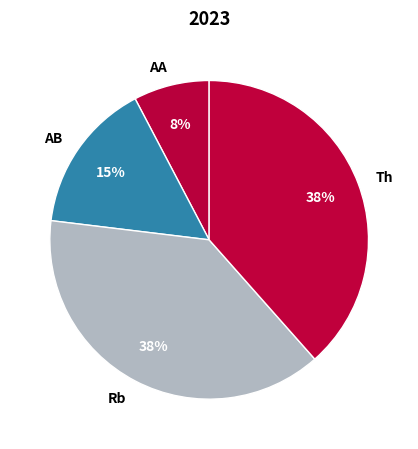

What is the smallest slice in the pie chart?

Aggravated Assault